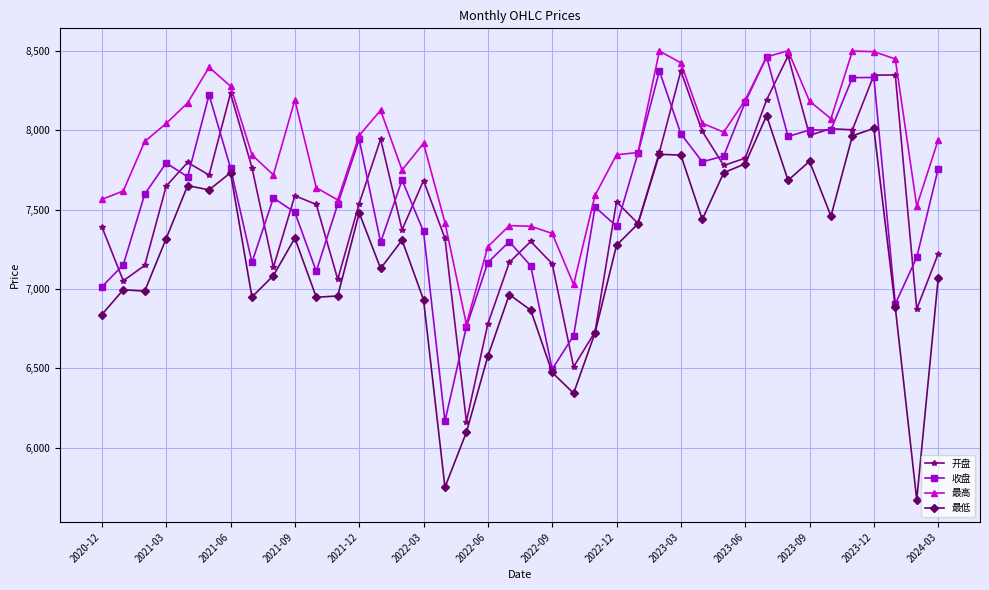

True or false: 收盘 has more than 2 points higher than both neighbors.

True